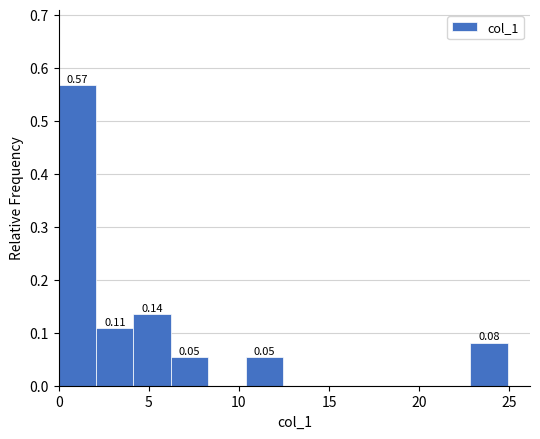

Which range on the x-axis has the tallest bar?

0.0 to 2.0